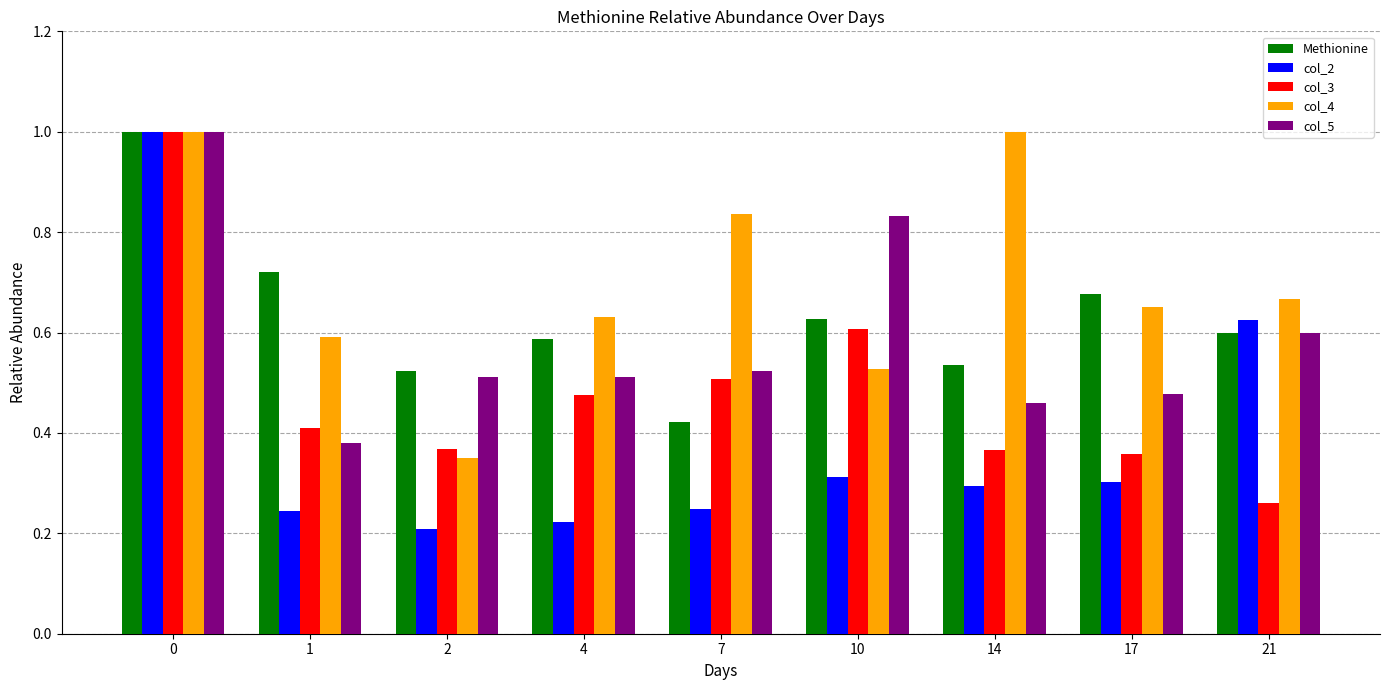

What are all the series names shown in the legend?

Methionine, col_2, col_3, col_4, col_5